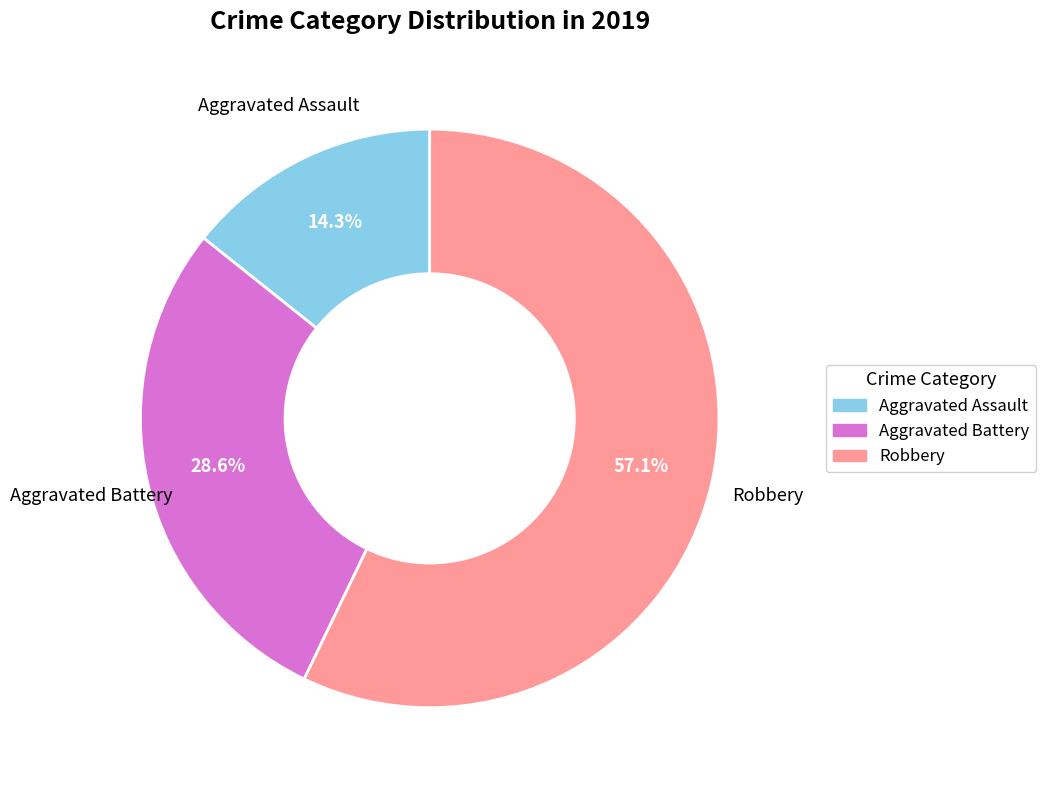

Between Robbery and Aggravated Battery, which is larger?

Robbery